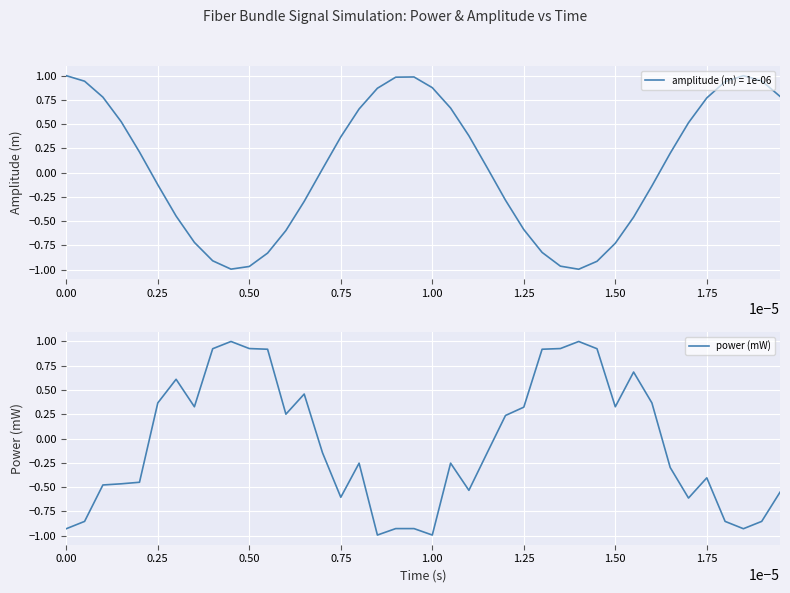

At which label does power (mW) first exceed 0?

0.25